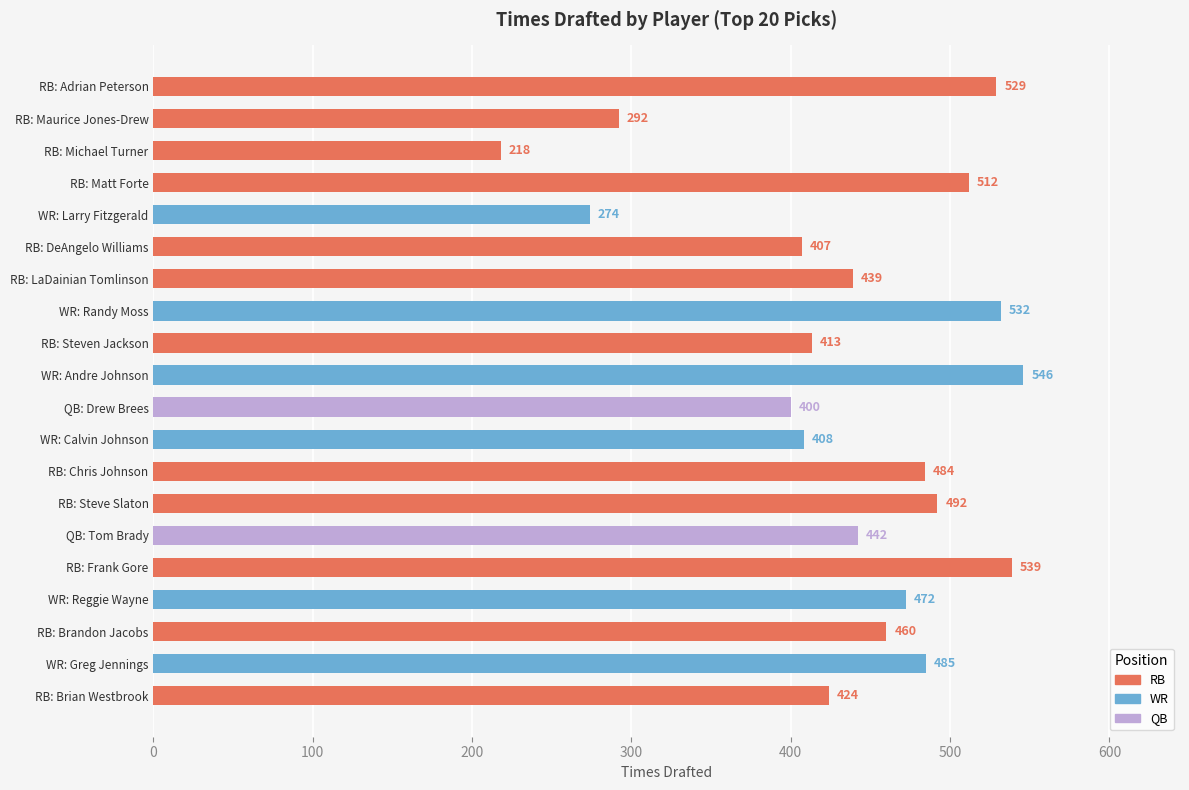

Which category has the highest value across all series?

WR: Andre Johnson